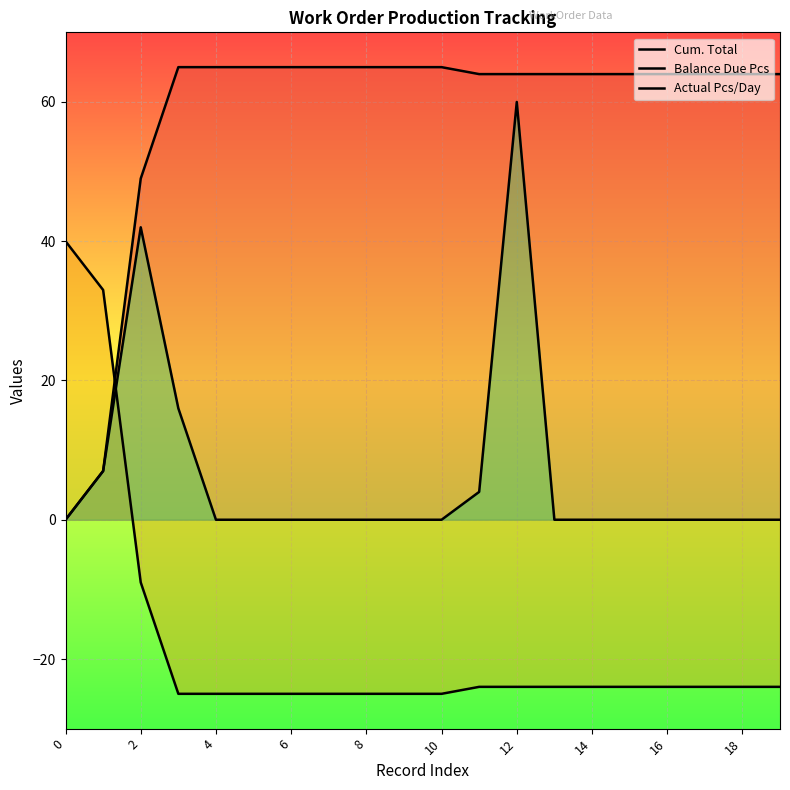

Reading right to left, what are all the values shown in this chart?

Cum. Total: 64	64	64	64	64	64	64	64	64	65	65	65	65	65	65	65	65	49	7	0
Balance Due Pcs: -24	-24	-24	-24	-24	-24	-24	-24	-24	-25	-25	-25	-25	-25	-25	-25	-25	-9	33	40
Actual Pcs/Day: 0	0	0	0	0	0	0	60	4	0	0	0	0	0	0	0	16	42	7	0